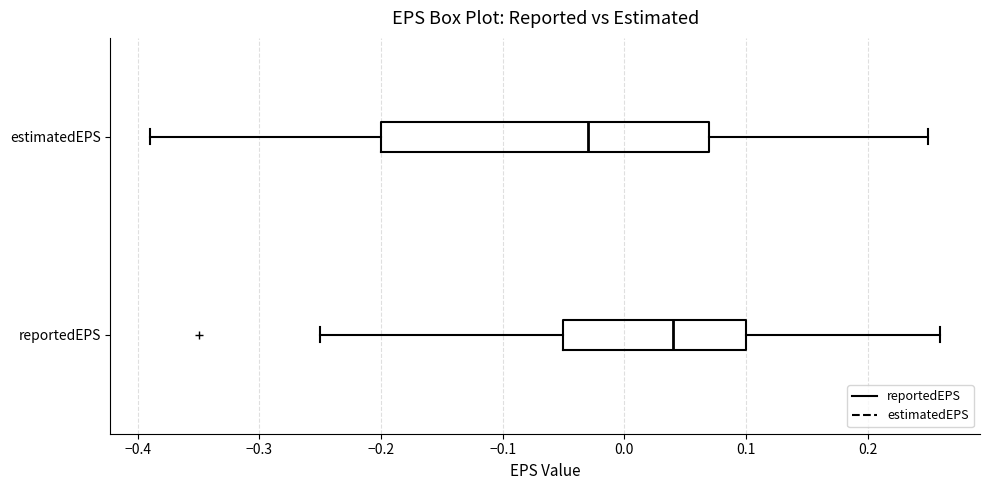

Reading bottom to top, transcribe this box plot: for each box, give where its median line is, the range the box spans, and where its two whiskers end, as read against the x-axis. The values are not printed on the chart, so give them approximately, as read against the axis.

reportedEPS: median 0.04, box -0.05 to 0.10, whiskers -0.25 to 0.26
estimatedEPS: median -0.03, box -0.20 to 0.07, whiskers -0.39 to 0.25